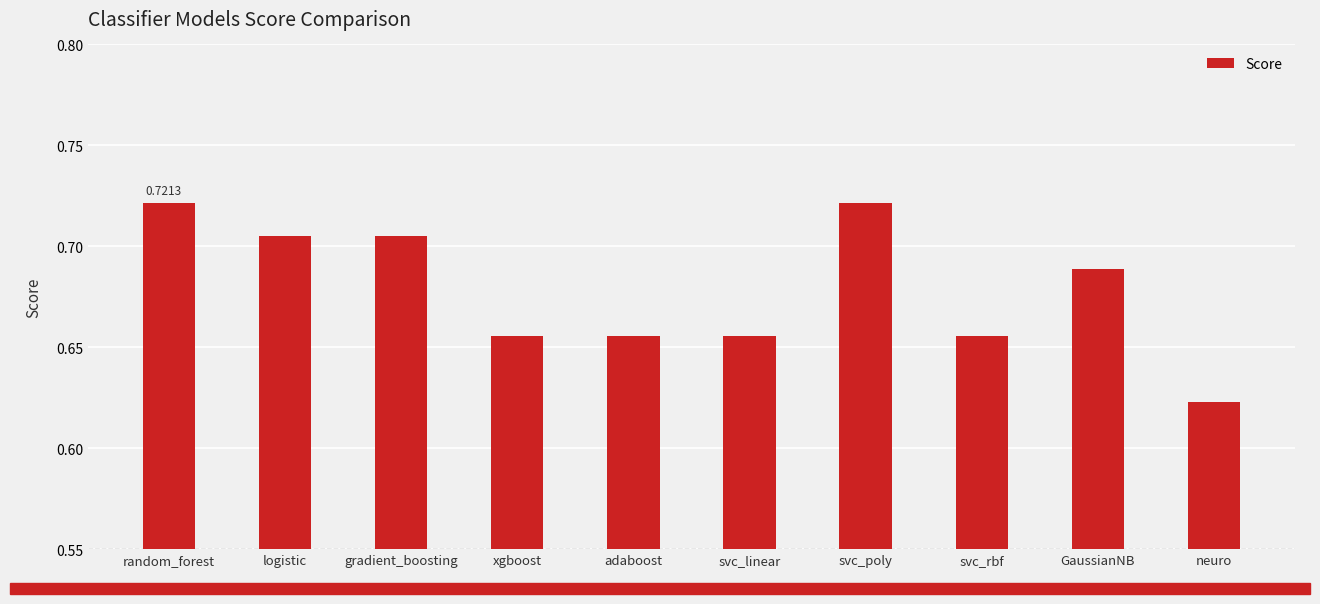

Which has a higher value, random_forest or gradient_boosting?

random_forest